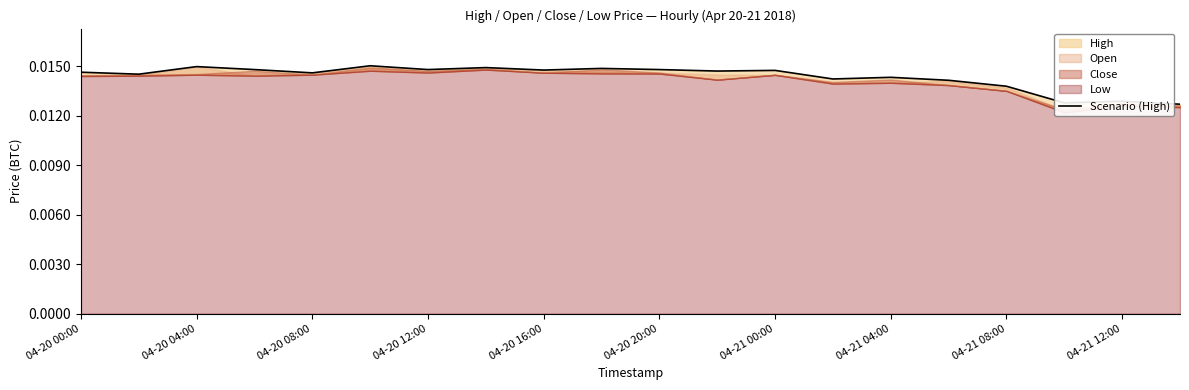

Does the chart display data point markers on the line(s)?

No